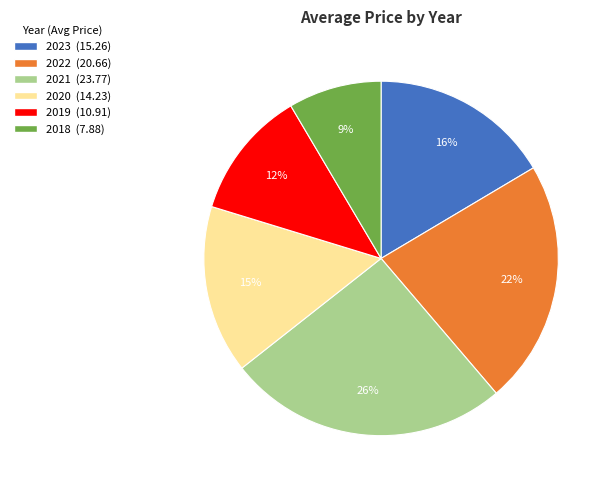

How many segments does this pie chart have?

6